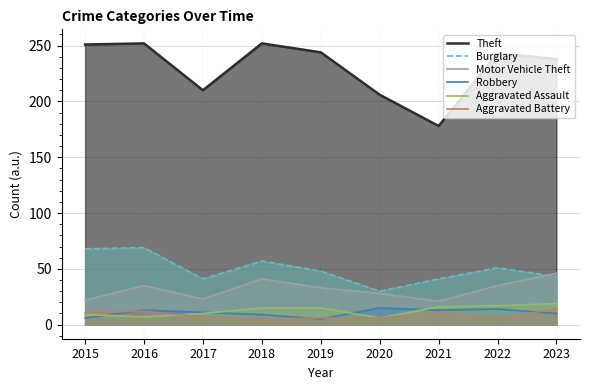

True or false: Aggravated Assault and Motor Vehicle Theft intersect in this chart.

False